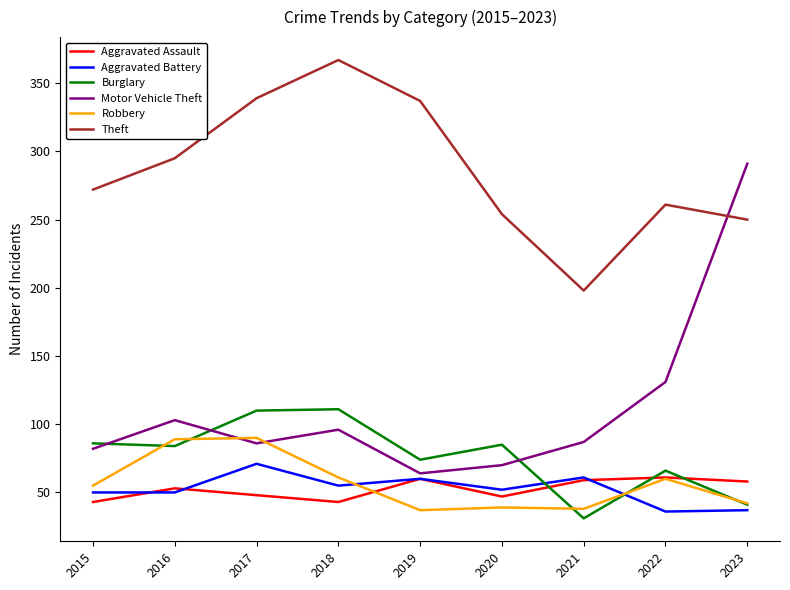

True or false: Robbery and Theft intersect in this chart.

False